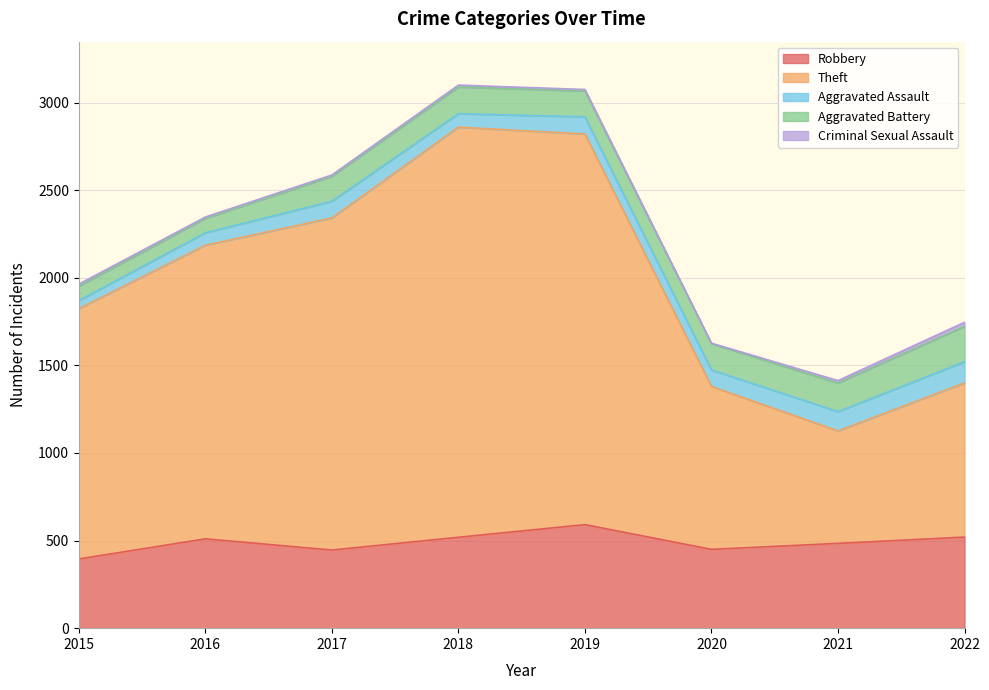

True or false: Theft and Aggravated Assault cross at least once.

False